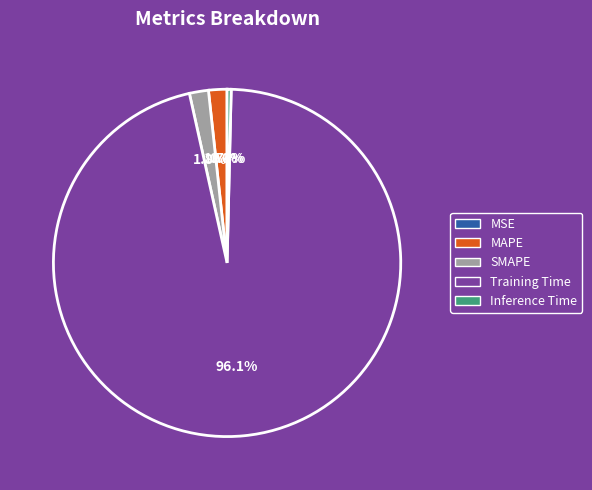

Is it true that SMAPE is 14% of the pie?

False